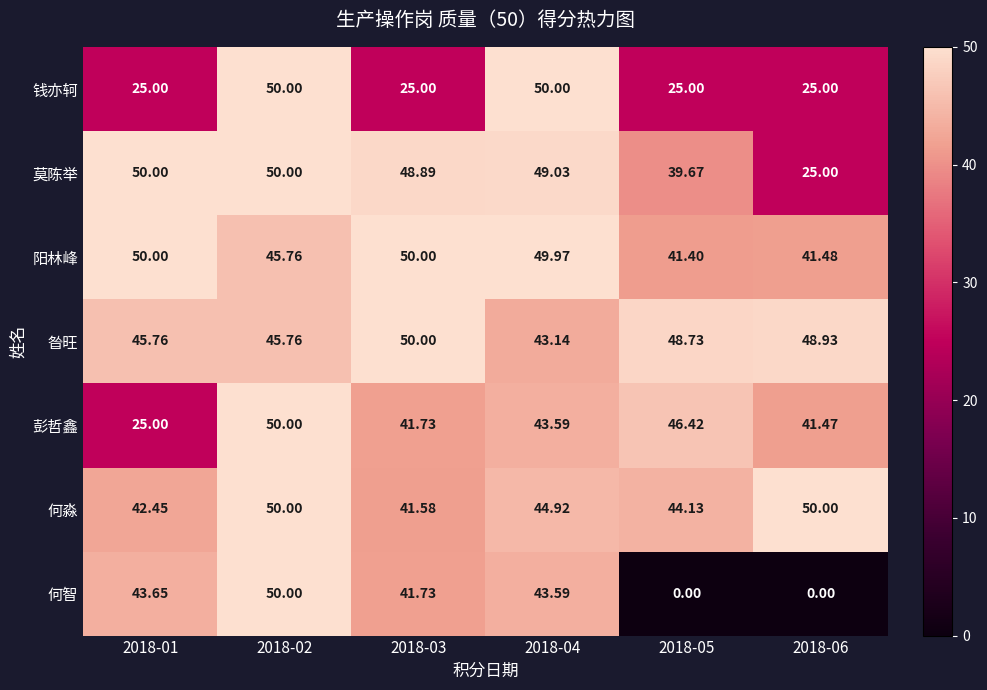

Which series has the largest total across all categories?

昝旺